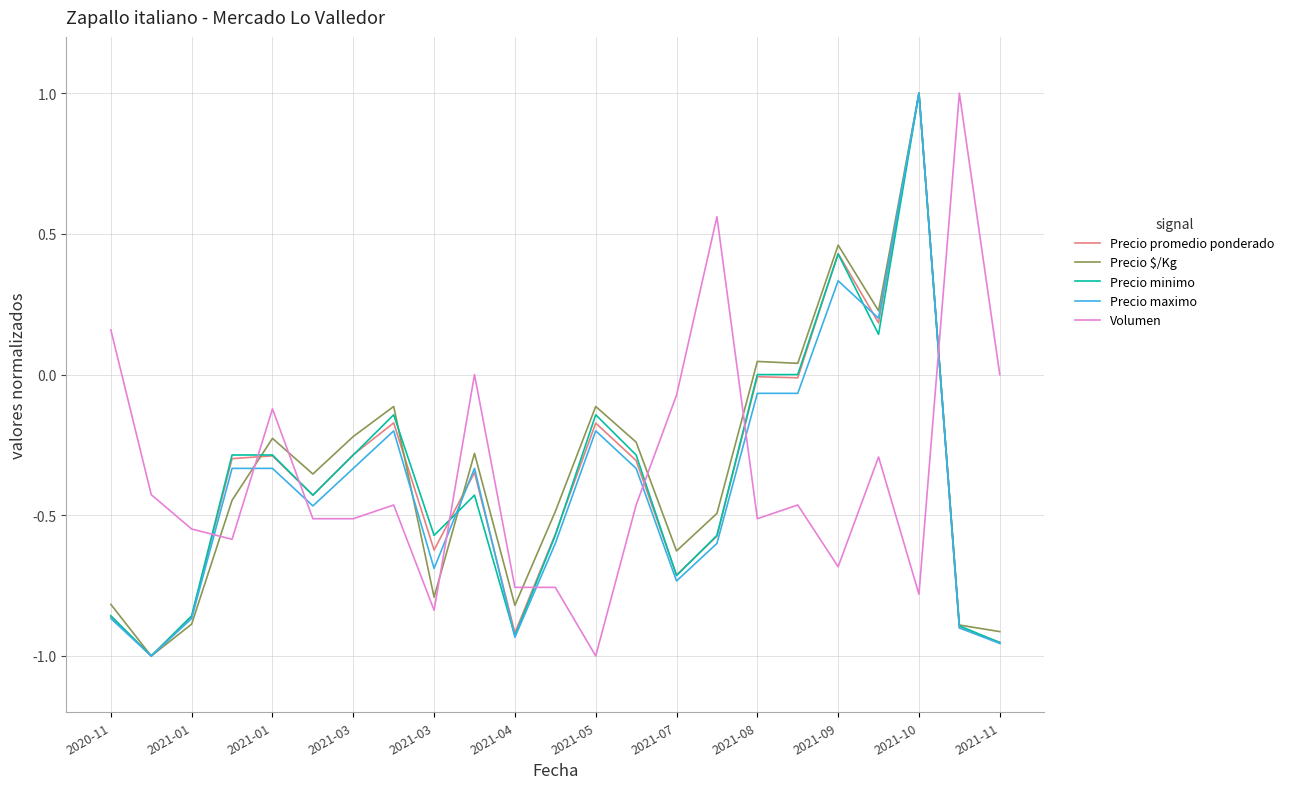

Which series ends up on top after the final intersection of Volumen and Precio $/Kg?

Volumen